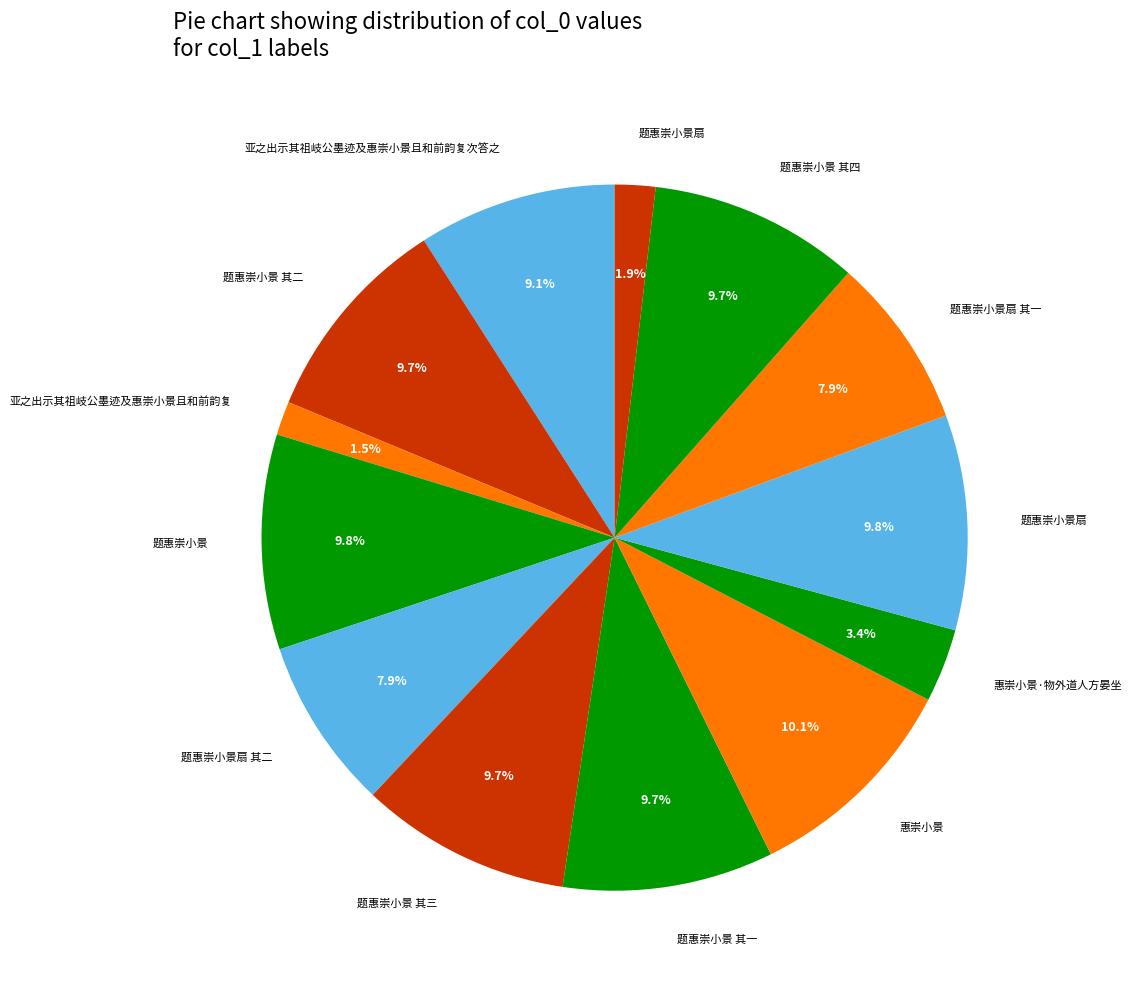

How many segments does this pie chart have?

13